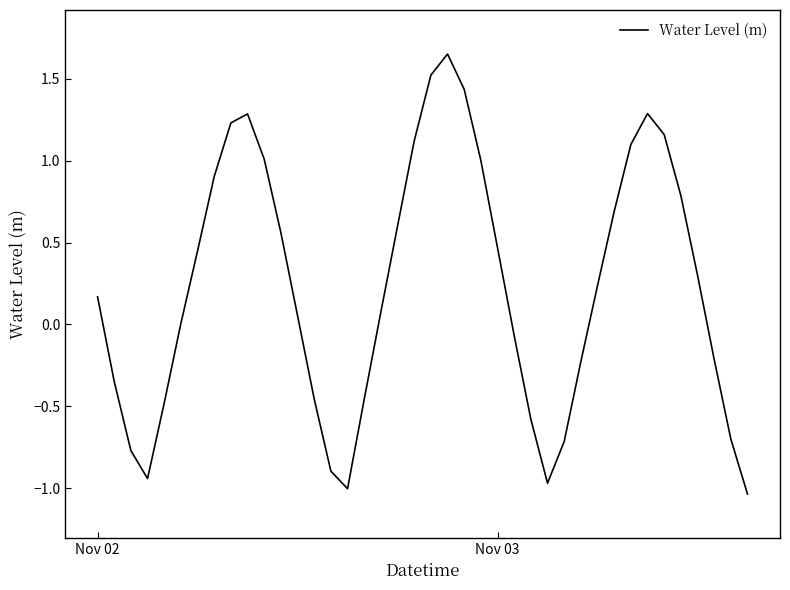

What is the difference between the maximum and minimum values?

2.7